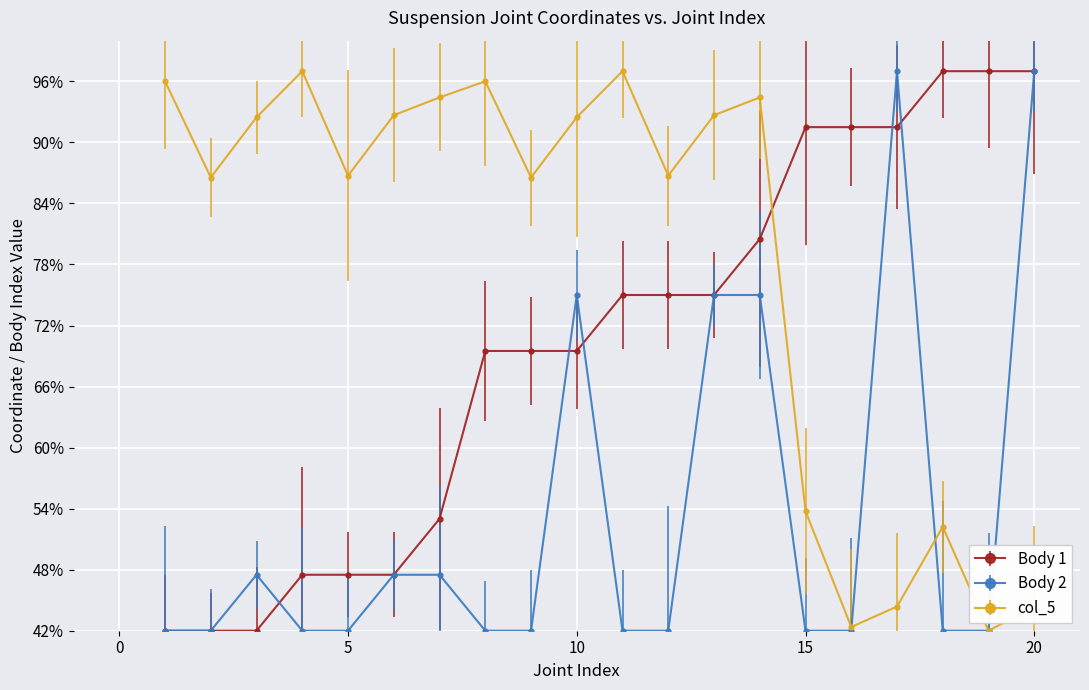

How many lines are shown in the chart?

3